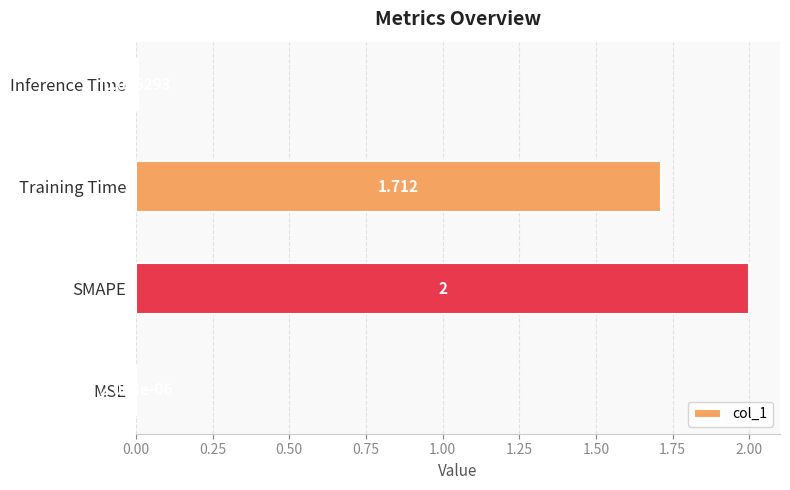

Does the chart contain stacked bars?

No